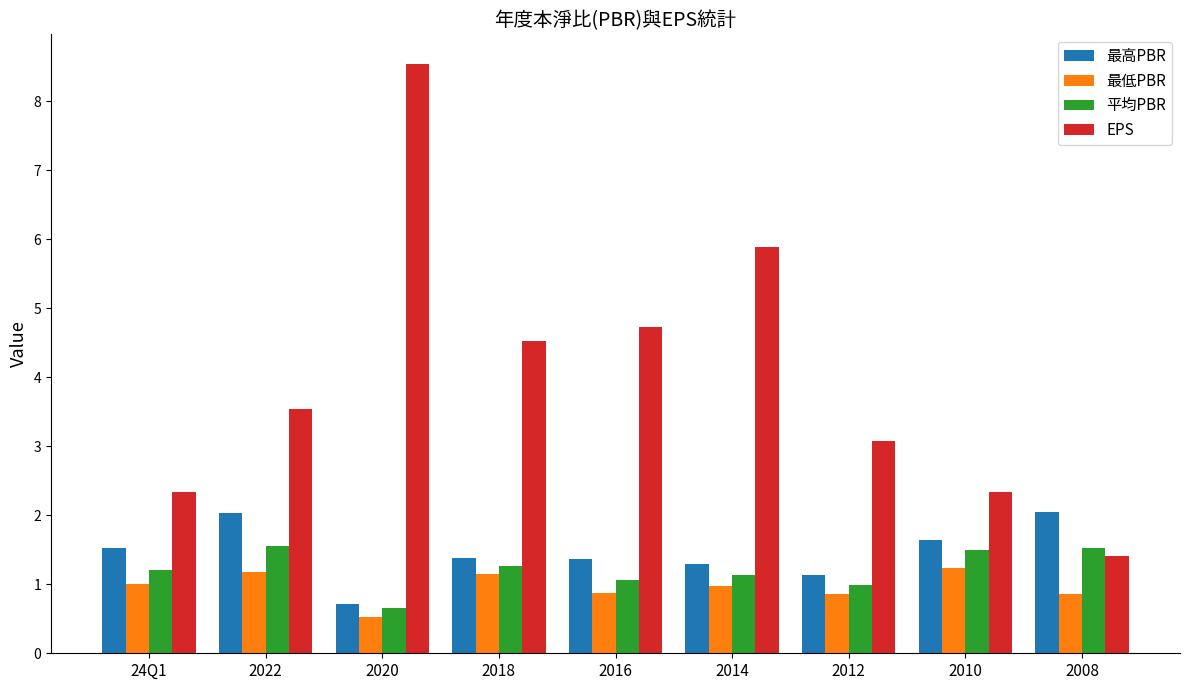

Is it true that EPS equals 2.3 at 2018?

False